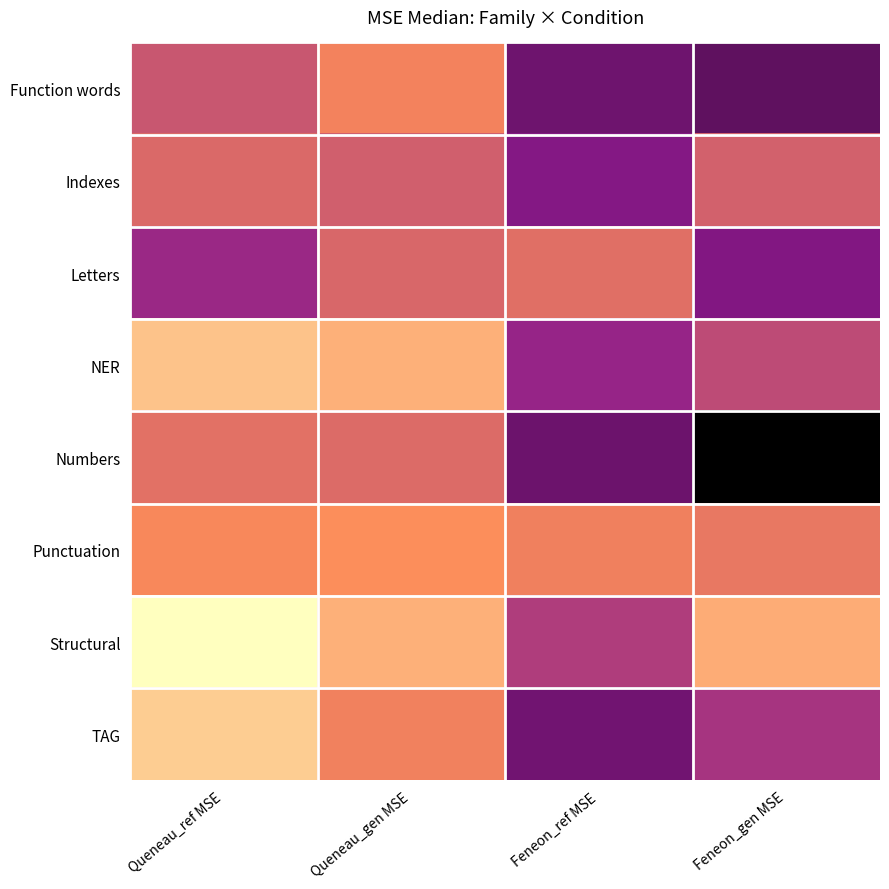

Rank the series by their maximum value, from lowest to highest.

Punctuation, Structural, NER, Indexes, Letters, TAG, Function words, Numbers